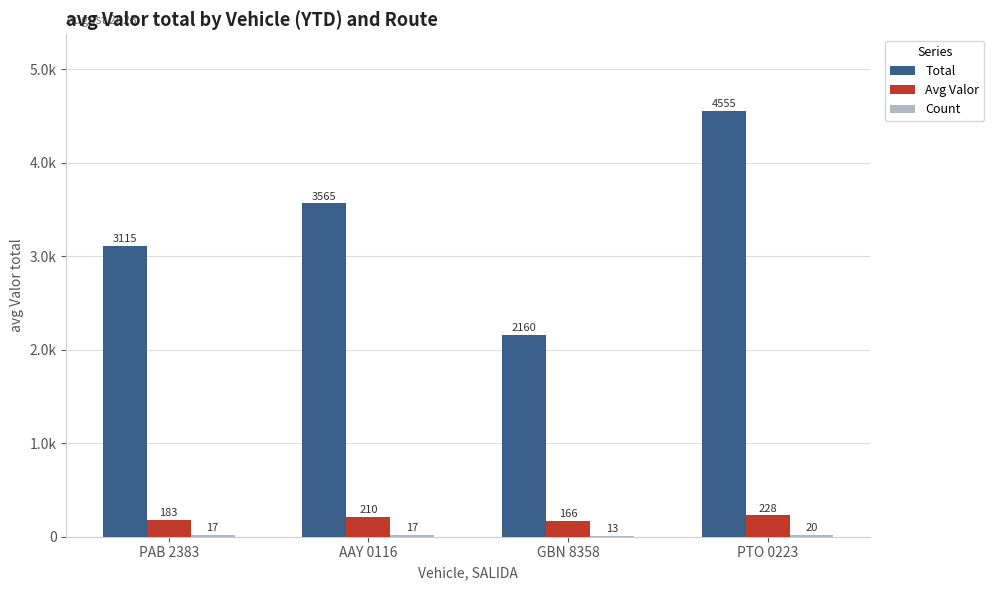

What is the difference between the maximum and minimum values in the Avg Valor series?

61.6